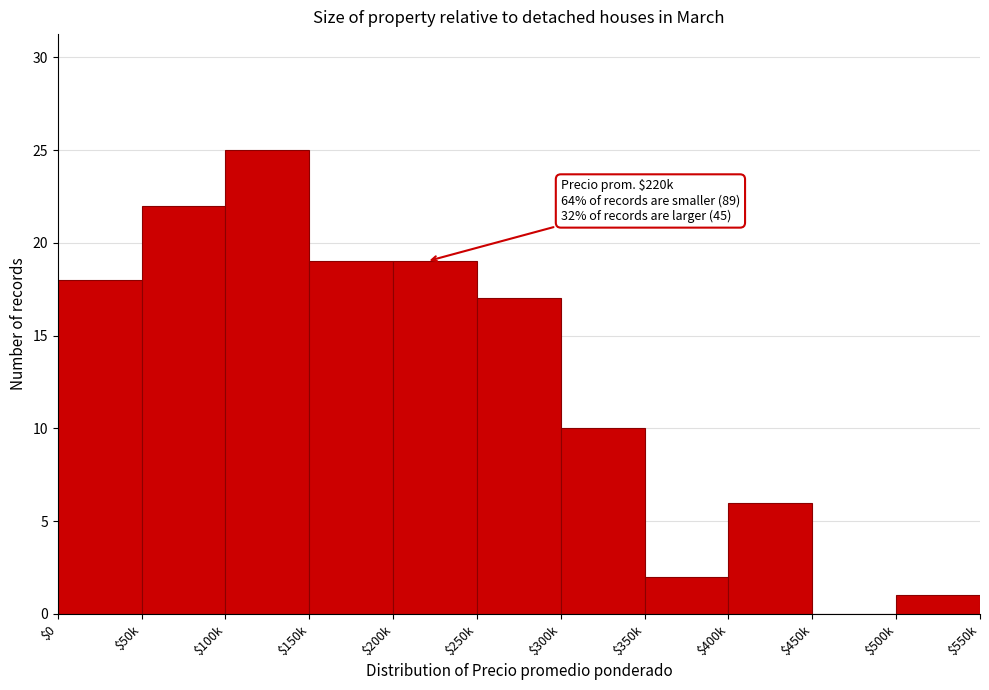

What is the approximate value at $300k, to the nearest 5?

10